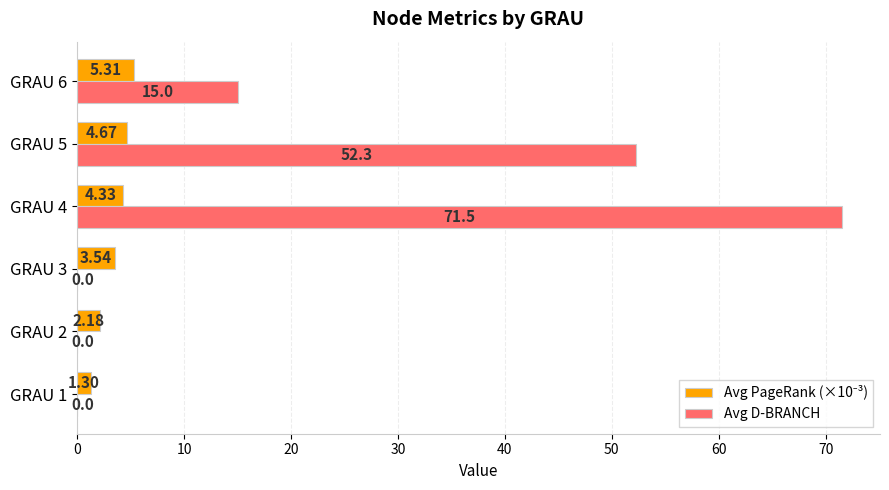

What is the sum of all Avg D-BRANCH values?

138.8